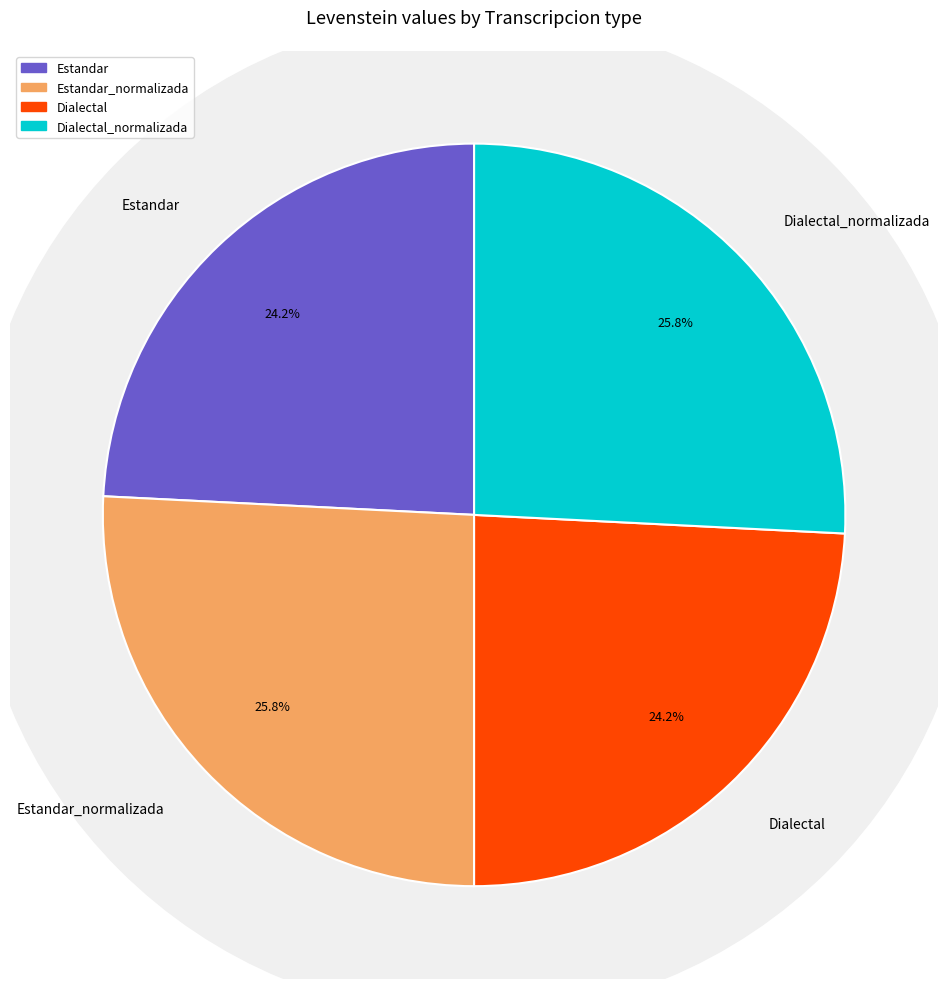

Which category has the biggest portion of the pie?

Estandar_normalizada